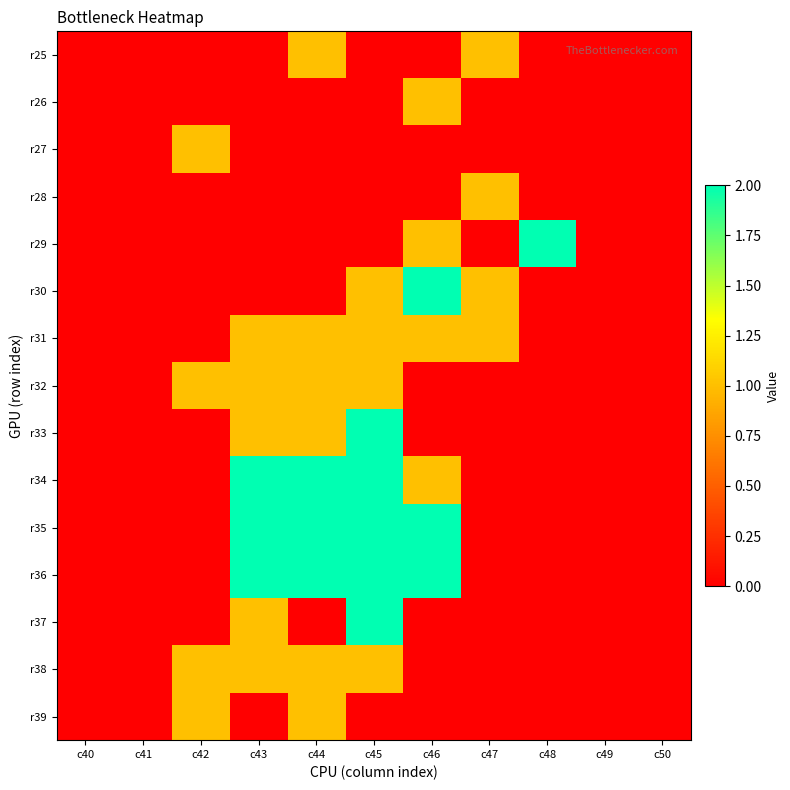

At how many categories does at least one series exceed 0?

7